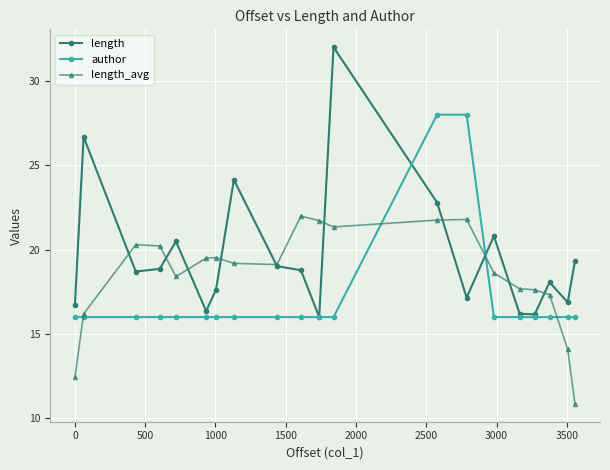

What is the value of the author point at the 8th from the left?

16.0